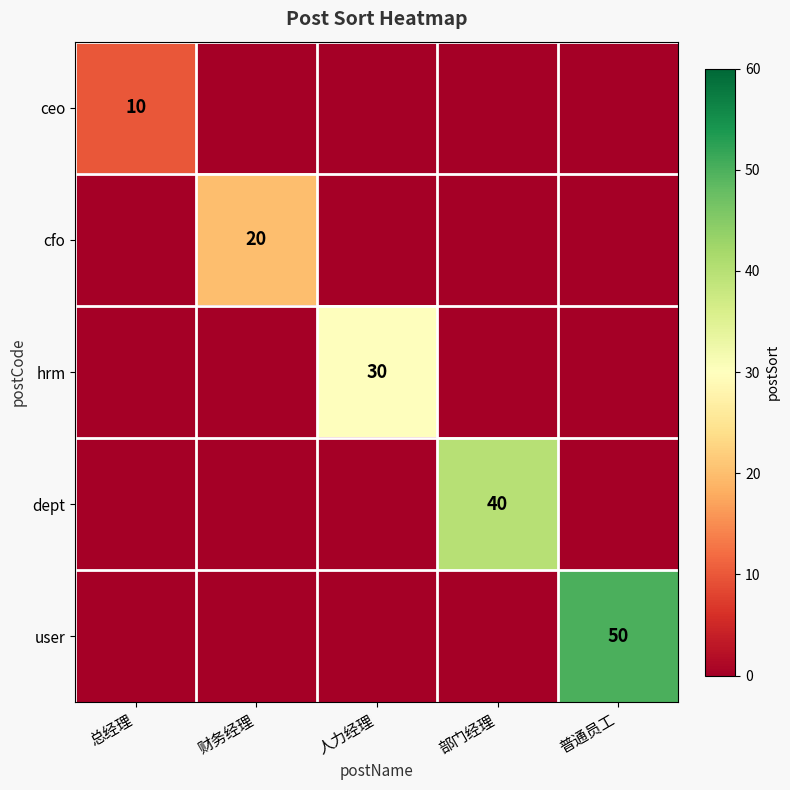

The cfo series shows 13 at 财务经理. True or false?

False